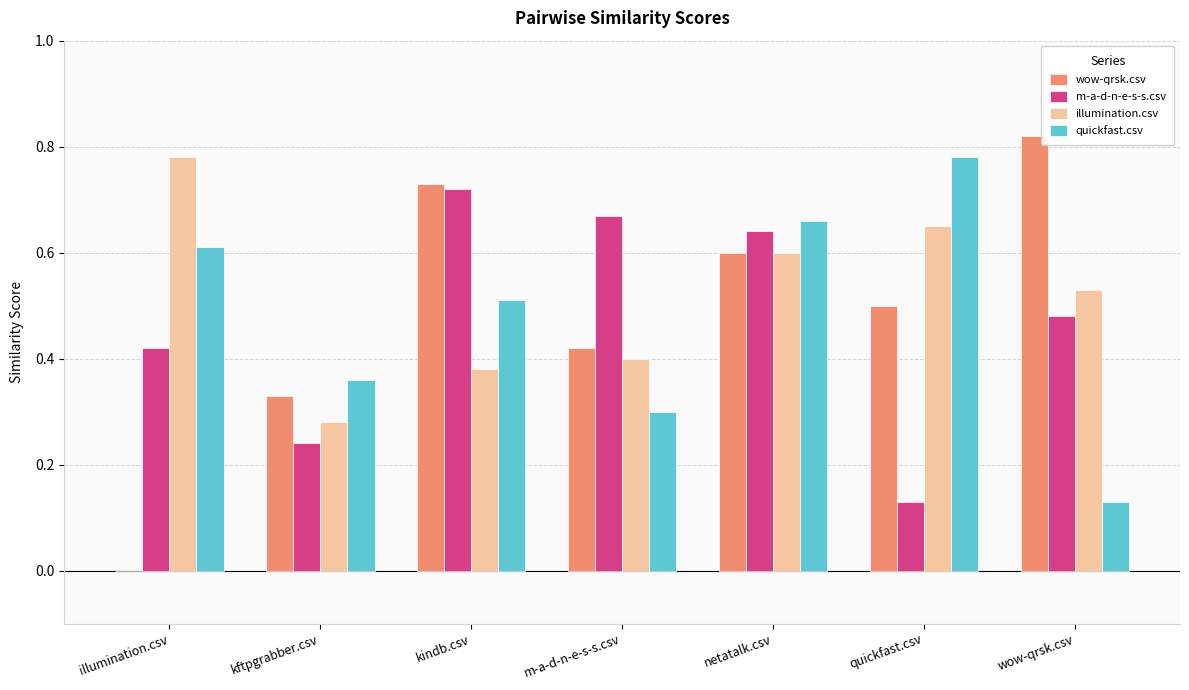

Count the m-a-d-n-e-s-s.csv values in the range 0 to 1.

7